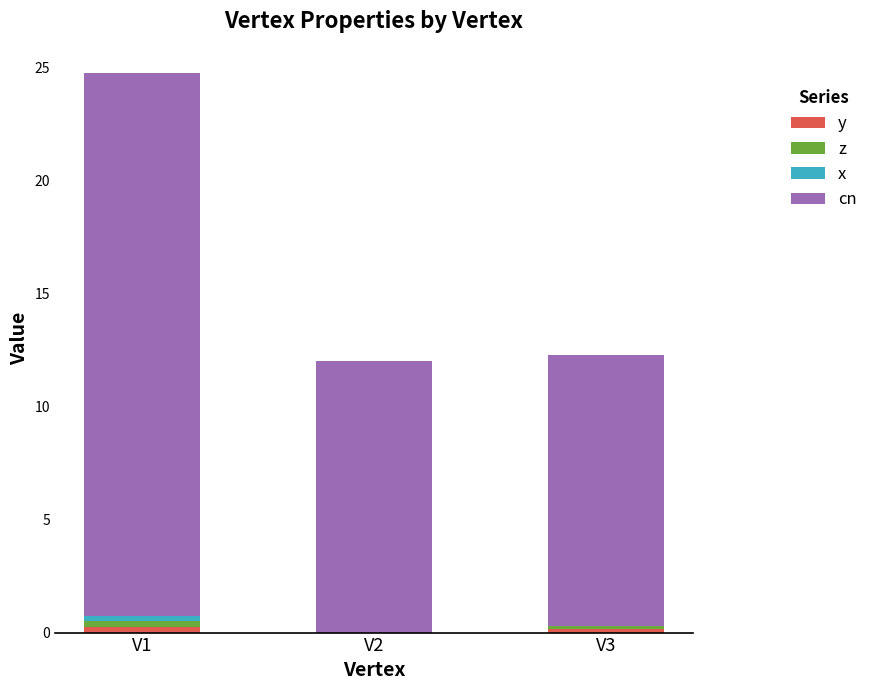

What is the total value across all series at V2?

12.0